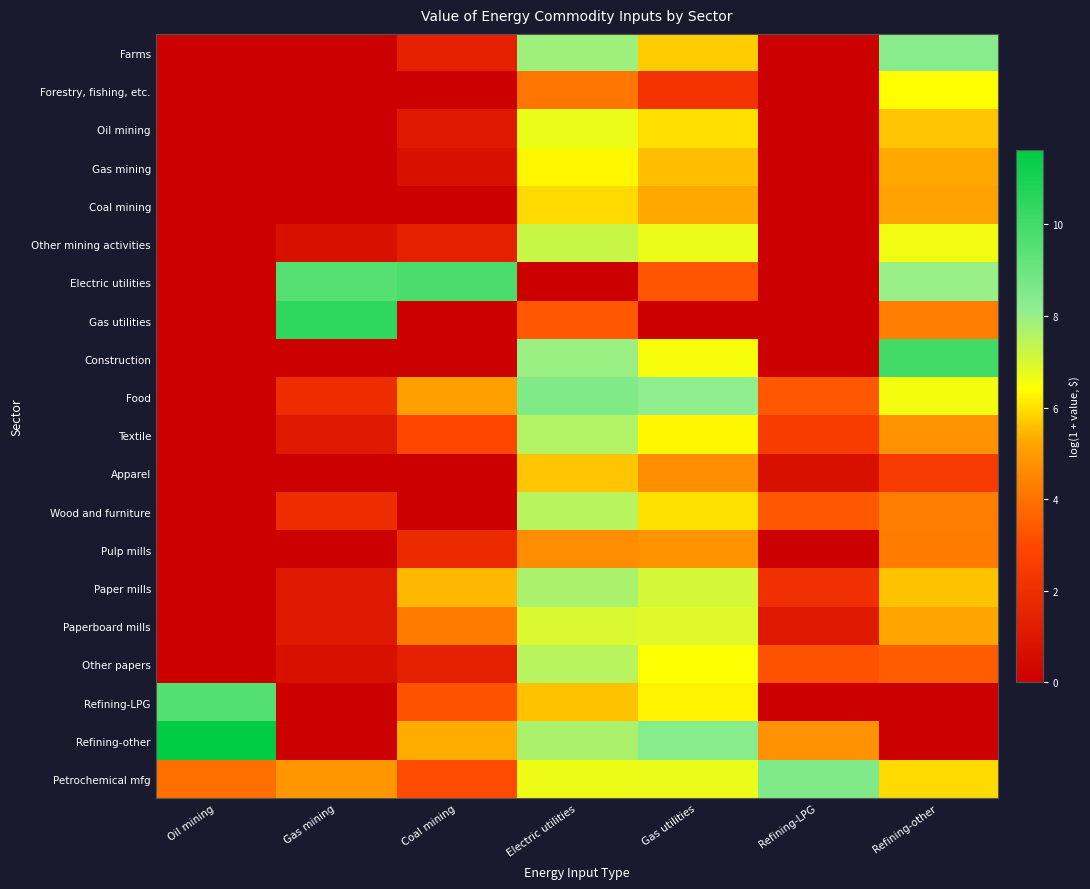

Reading left to right, transcribe all the data shown in this chart.

Farms: Oil mining=0.0	Gas mining=0.0	Coal mining=1.4	Electric utilities=7.9	Gas utilities=5.7	Refining-LPG=0.0	Refining-other=8.3
Forestry, fishing, etc.: Oil mining=0.0	Gas mining=0.0	Coal mining=0.0	Electric utilities=4.1	Gas utilities=2.2	Refining-LPG=0.0	Refining-other=6.4
Oil mining: Oil mining=0.0	Gas mining=0.0	Coal mining=1.1	Electric utilities=6.7	Gas utilities=6.0	Refining-LPG=0.0	Refining-other=5.7
Gas mining: Oil mining=0.0	Gas mining=0.0	Coal mining=0.7	Electric utilities=6.3	Gas utilities=5.6	Refining-LPG=0.0	Refining-other=5.3
Coal mining: Oil mining=0.0	Gas mining=0.0	Coal mining=0.0	Electric utilities=5.9	Gas utilities=5.3	Refining-LPG=0.0	Refining-other=5.1
Other mining activities: Oil mining=0.0	Gas mining=0.7	Coal mining=1.4	Electric utilities=7.2	Gas utilities=6.7	Refining-LPG=0.0	Refining-other=6.6
Electric utilities: Oil mining=0.0	Gas mining=9.5	Coal mining=9.8	Electric utilities=0.0	Gas utilities=3.3	Refining-LPG=0.0	Refining-other=8.0
Gas utilities: Oil mining=0.0	Gas mining=10.5	Coal mining=0.0	Electric utilities=3.4	Gas utilities=0.0	Refining-LPG=0.0	Refining-other=4.3
Construction: Oil mining=0.0	Gas mining=0.0	Coal mining=0.0	Electric utilities=8.0	Gas utilities=6.5	Refining-LPG=0.0	Refining-other=10.0
Food: Oil mining=0.0	Gas mining=1.9	Coal mining=5.1	Electric utilities=8.5	Gas utilities=8.1	Refining-LPG=3.4	Refining-other=6.6
Textile: Oil mining=0.0	Gas mining=1.1	Coal mining=2.9	Electric utilities=7.6	Gas utilities=6.3	Refining-LPG=2.6	Refining-other=4.8
Apparel: Oil mining=0.0	Gas mining=0.0	Coal mining=0.0	Electric utilities=5.6	Gas utilities=4.7	Refining-LPG=0.7	Refining-other=2.5
Wood and furniture: Oil mining=0.0	Gas mining=1.9	Coal mining=0.0	Electric utilities=7.5	Gas utilities=6.0	Refining-LPG=3.4	Refining-other=4.3
Pulp mills: Oil mining=0.0	Gas mining=0.0	Coal mining=1.8	Electric utilities=4.7	Gas utilities=4.8	Refining-LPG=0.0	Refining-other=4.3
Paper mills: Oil mining=0.0	Gas mining=1.1	Coal mining=5.5	Electric utilities=7.7	Gas utilities=7.1	Refining-LPG=2.1	Refining-other=5.6
Paperboard mills: Oil mining=0.0	Gas mining=1.1	Coal mining=4.2	Electric utilities=7.0	Gas utilities=6.9	Refining-LPG=1.1	Refining-other=5.2
Other papers: Oil mining=0.0	Gas mining=0.7	Coal mining=1.4	Electric utilities=7.5	Gas utilities=6.4	Refining-LPG=3.3	Refining-other=3.5
Refining-LPG: Oil mining=9.5	Gas mining=0.0	Coal mining=3.3	Electric utilities=5.6	Gas utilities=6.2	Refining-LPG=0.0	Refining-other=0.0
Refining-other: Oil mining=11.6	Gas mining=0.0	Coal mining=5.3	Electric utilities=7.7	Gas utilities=8.3	Refining-LPG=4.8	Refining-other=0.0
Petrochemical mfg: Oil mining=4.0	Gas mining=4.9	Coal mining=3.0	Electric utilities=6.7	Gas utilities=6.7	Refining-LPG=8.5	Refining-other=5.9